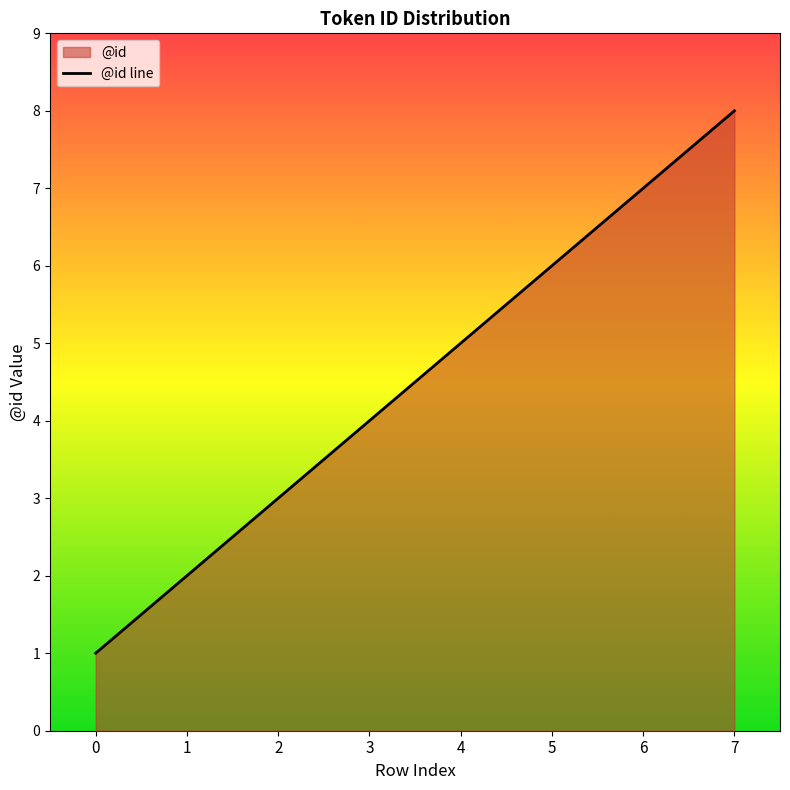

At which label is the value closest to 4?

3